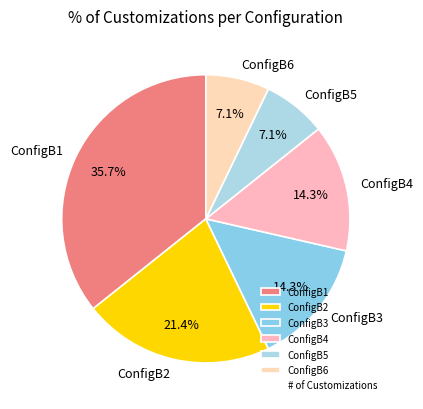

Between ConfigB2 and ConfigB1, which is larger?

ConfigB1